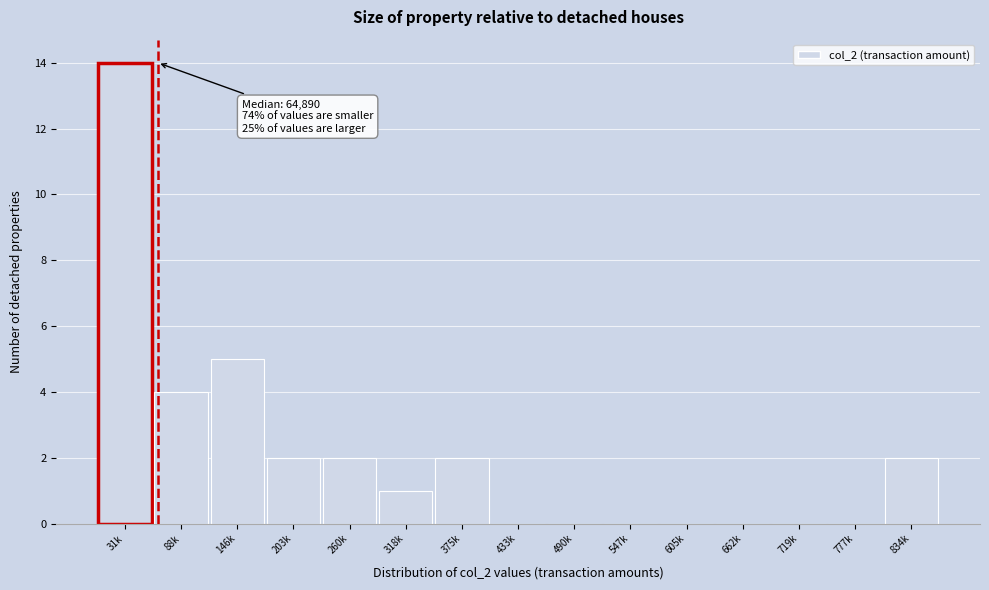

Reading left to right, extract all data points from this chart.

31k=14	88k=4	146k=5	203k=2	260k=2	318k=1	375k=2	433k=0	490k=0	547k=0	605k=0	662k=0	719k=0	777k=0	834k=2